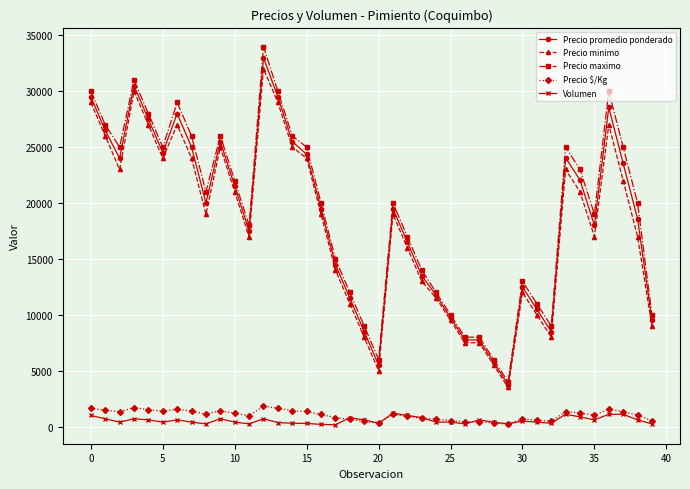

True or false: Precio promedio ponderado and Volumen cross at least once.

False